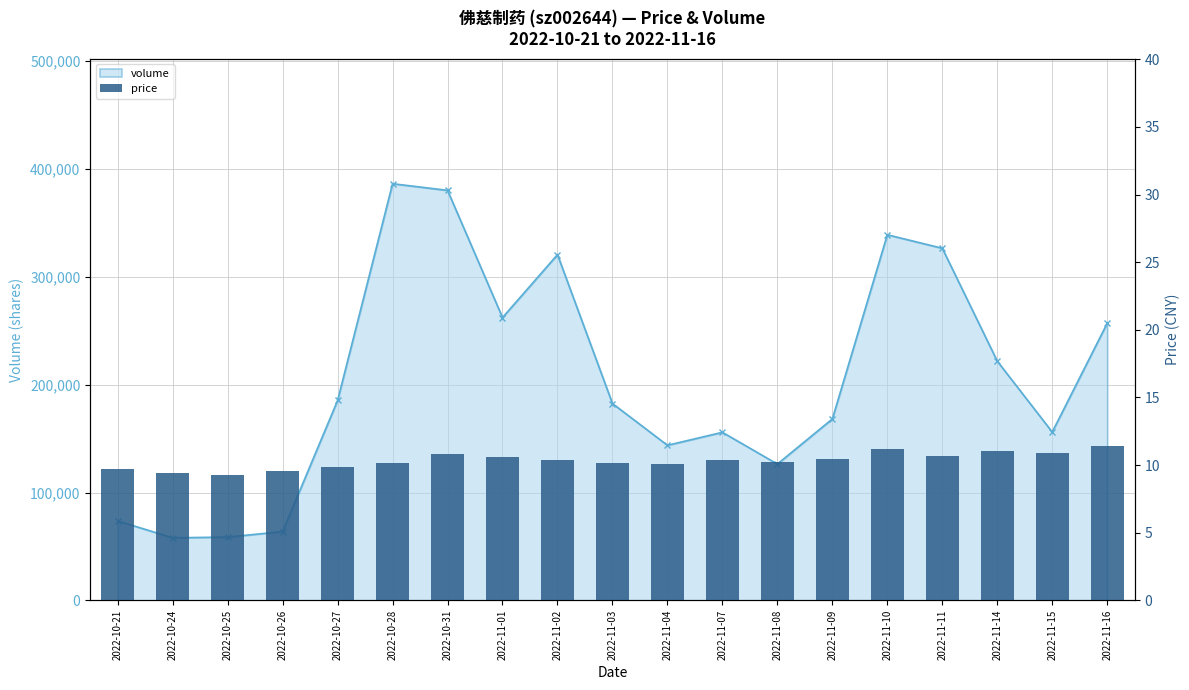

Is it true that the value at 2022-10-24 is 9.4?

True